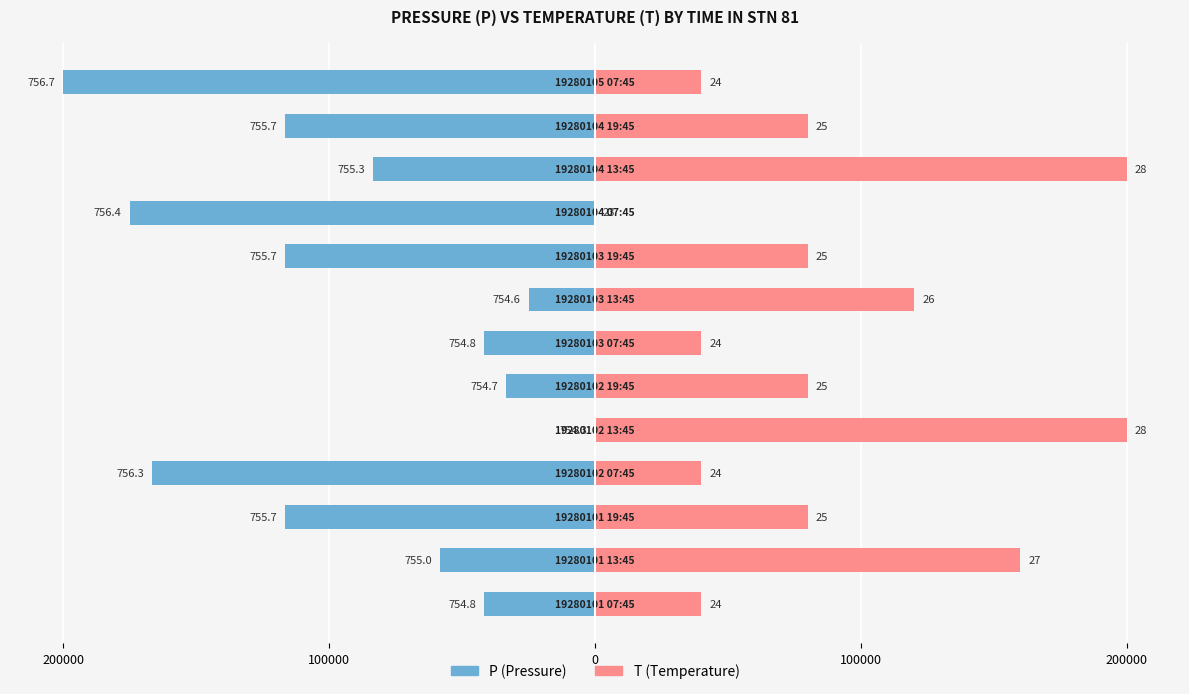

What is the difference between the P (Pressure) values at 7 and 9?

150000.0